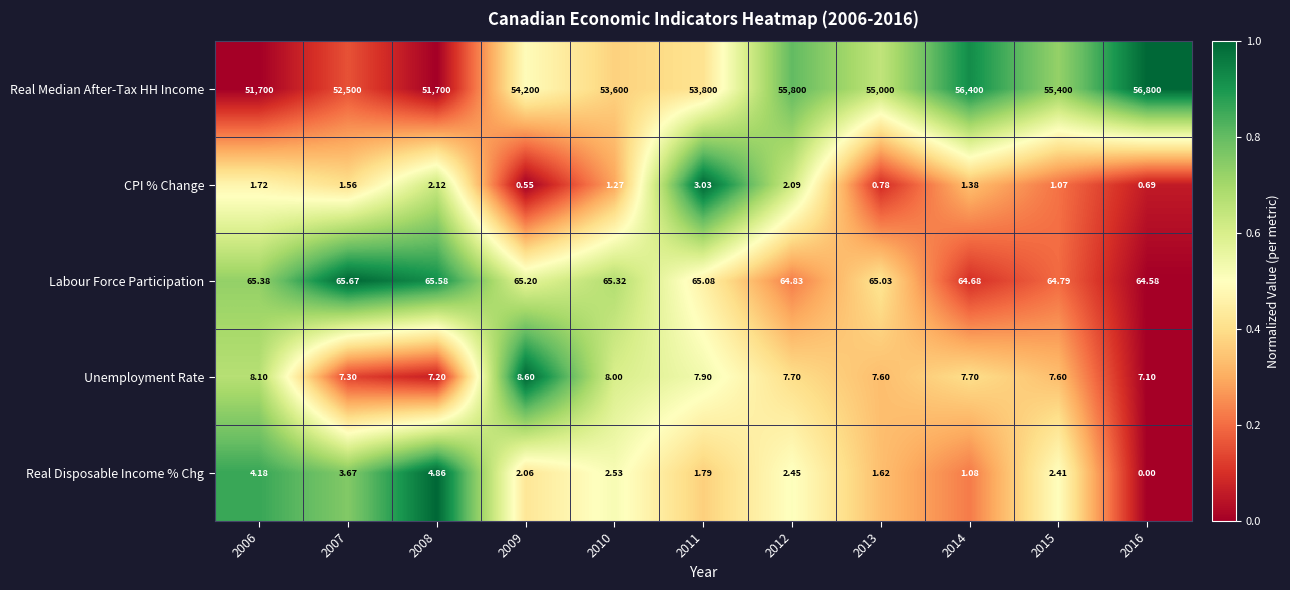

Which series has the largest total across all categories?

Real Median After-Tax HH Income